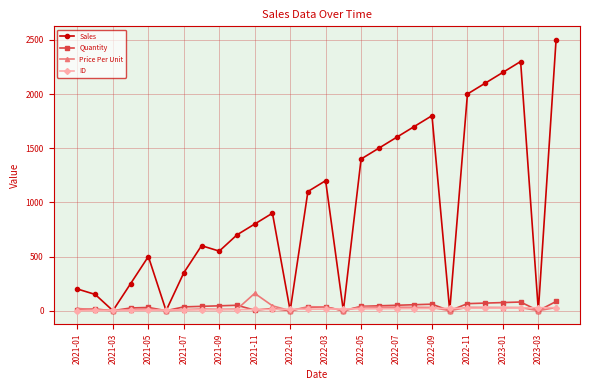

How many lines are shown in the chart?

4